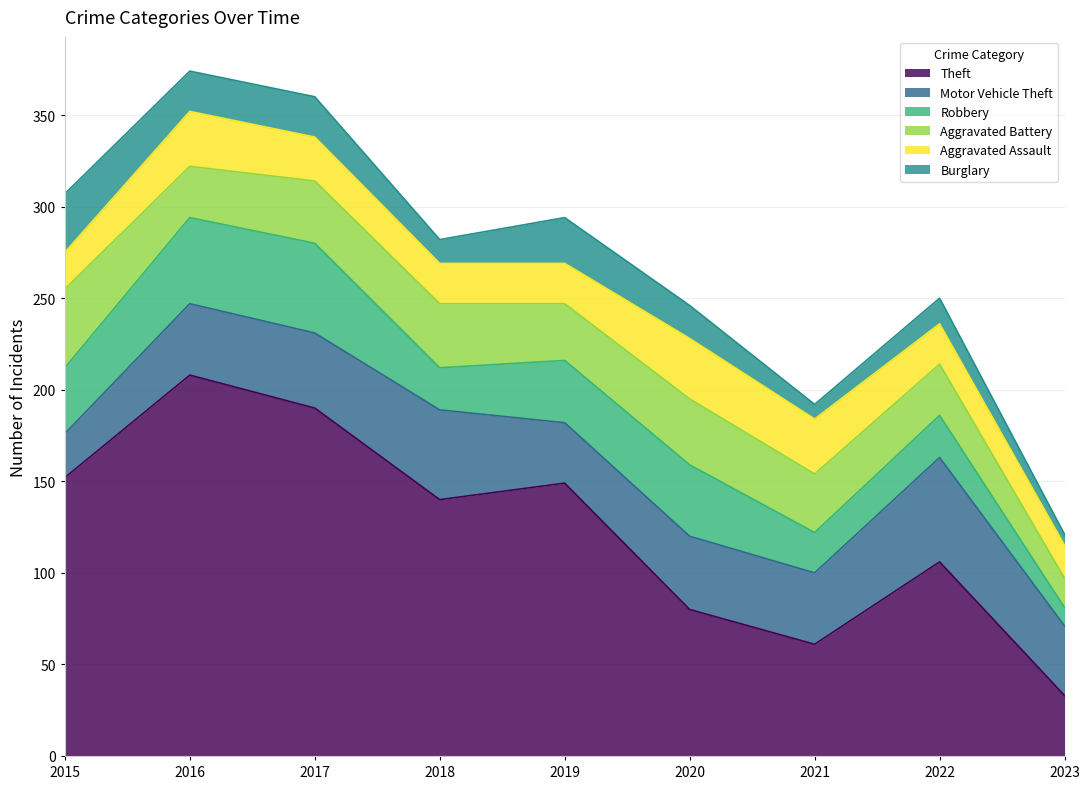

True or false: Robbery has a value of 19 at 2019.

False